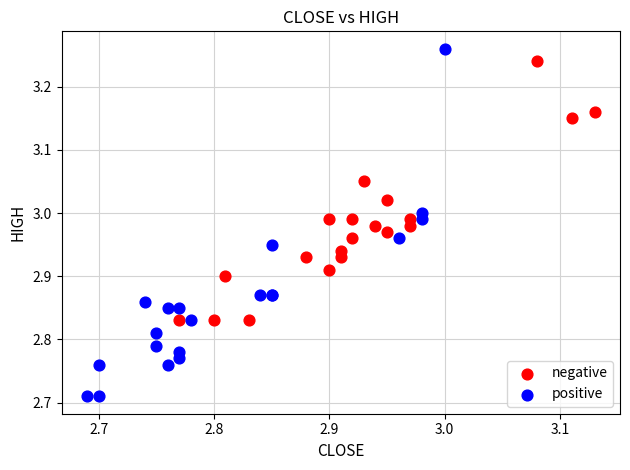

Which series has the widest spread of Y values?

positive